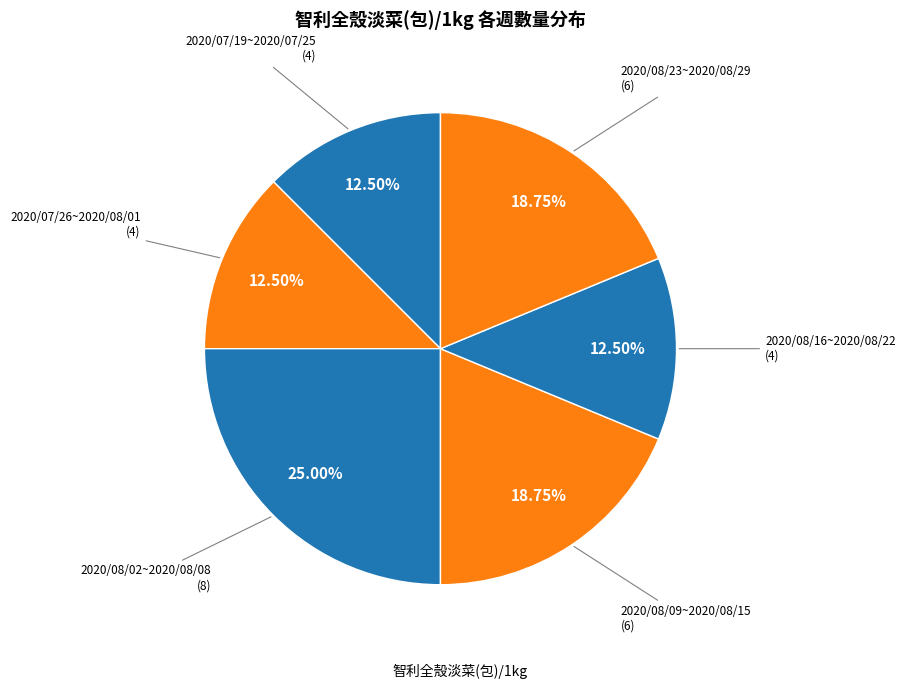

What is the largest slice in the pie chart?

2020/08/02~2020/08/08